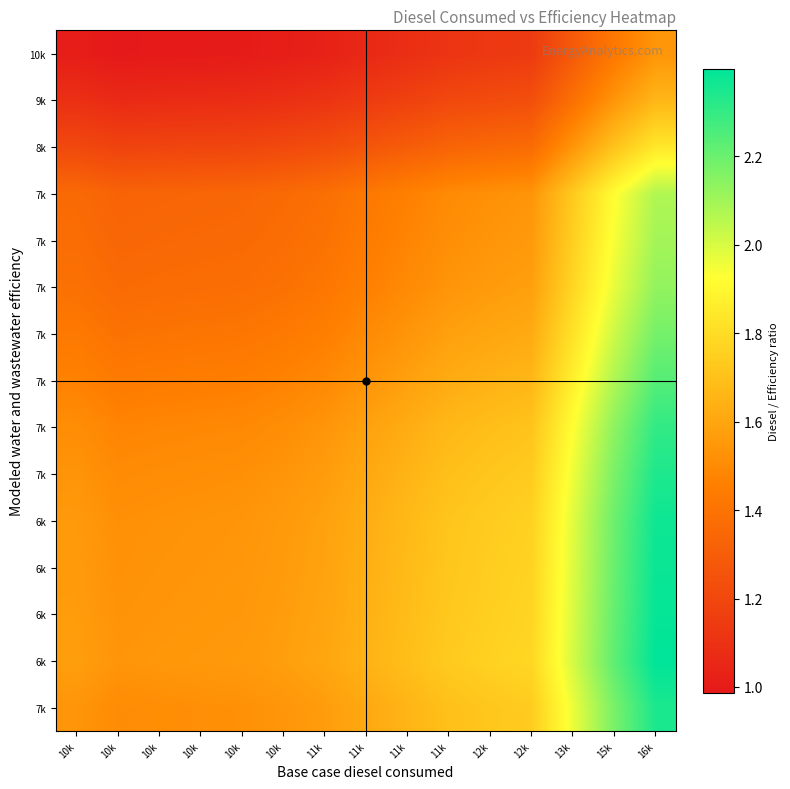

What is the smallest value displayed?

1.0